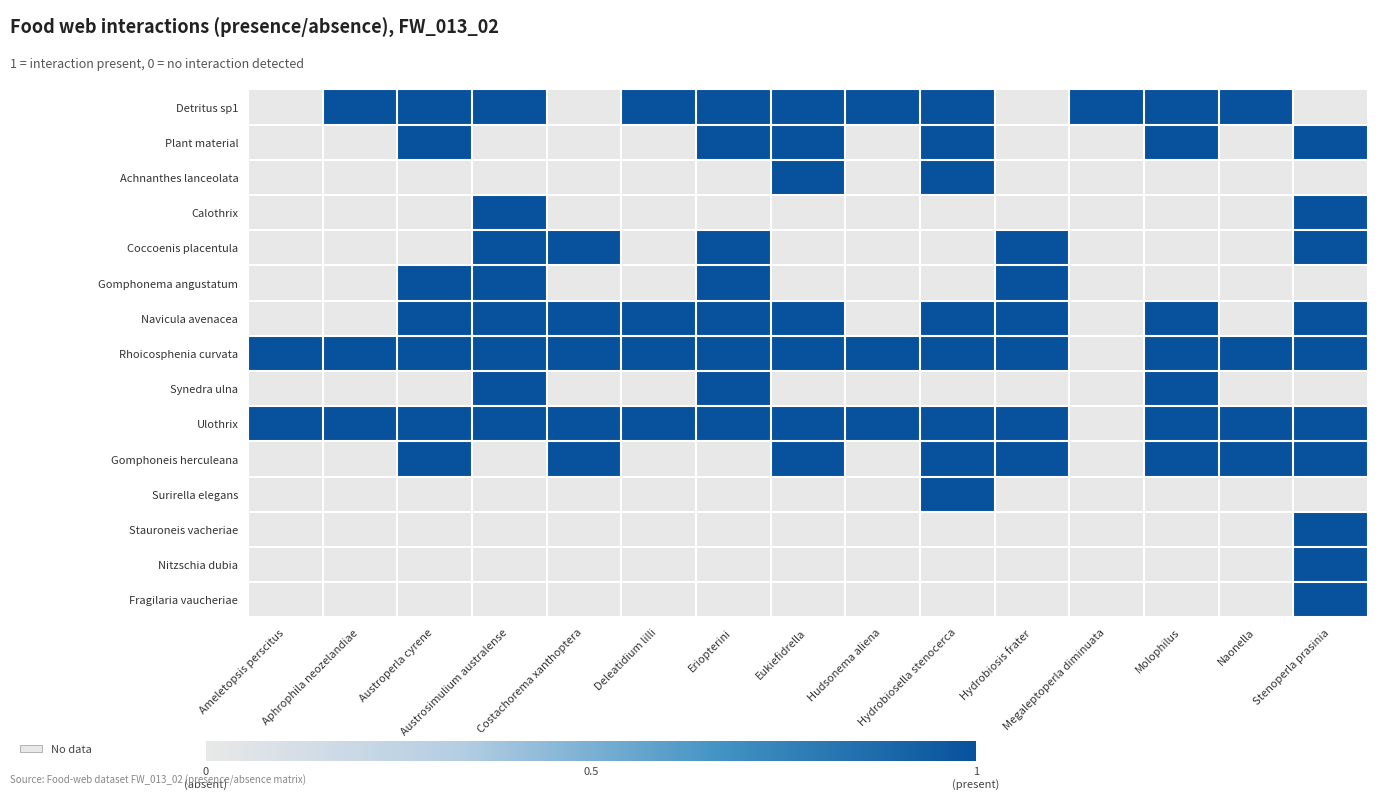

At Costachorema xanthoptera, list the series in order from smallest to largest.

Detritus sp1, Plant material, Achnanthes lanceolata, Calothrix, Gomphonema angustatum, Synedra ulna, Surirella elegans, Stauroneis vacheriae, Nitzschia dubia, Fragilaria vaucheriae, Coccoenis placentula, Navicula avenacea, Rhoicosphenia curvata, Ulothrix, Gomphoneis herculeana